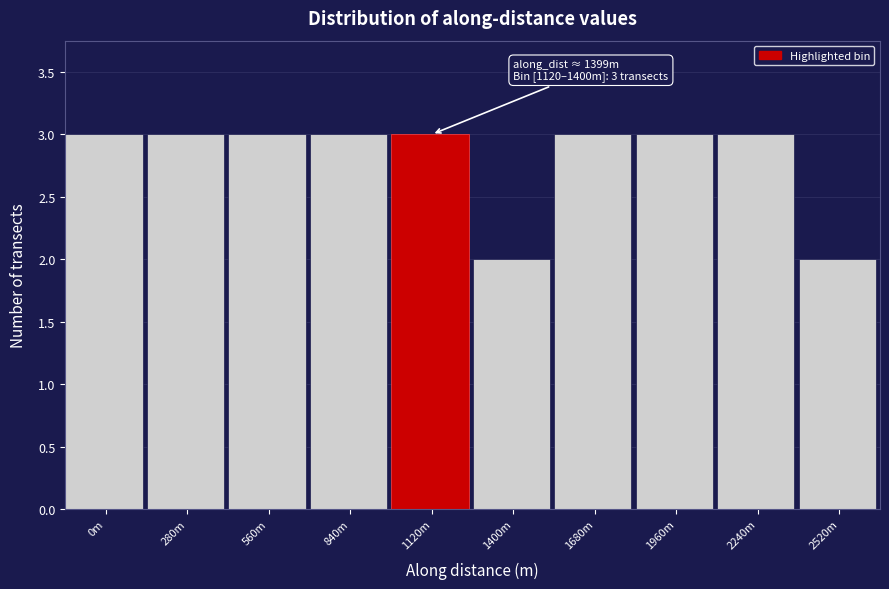

Reading right to left, what are all the values shown in this chart?

2520m=2	2240m=3	1960m=3	1680m=3	1400m=2	1120m=3	840m=3	560m=3	280m=3	0m=3